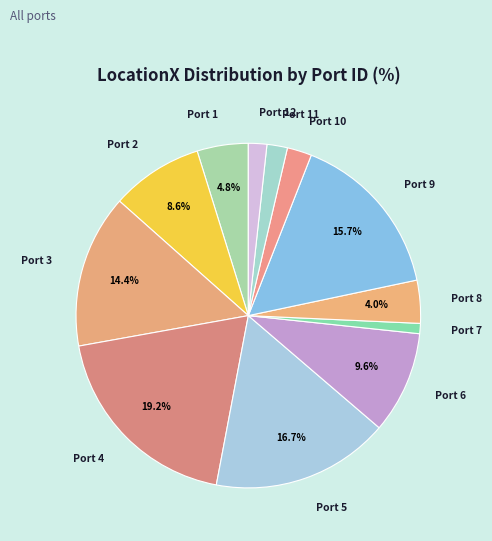

Combined, do Port 12 and Port 1 account for over 50%?

No